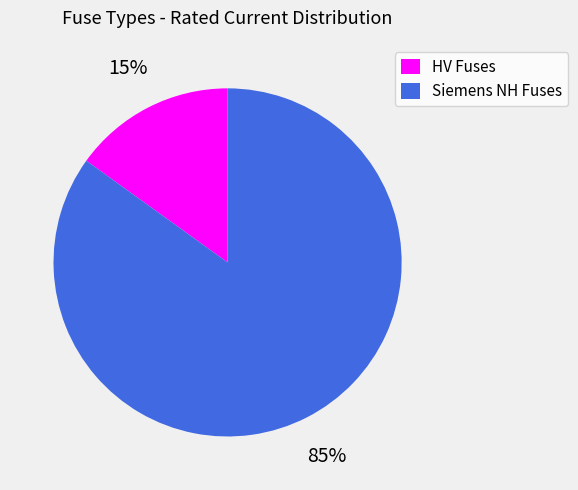

To the nearest percent, what is the difference between the largest and smallest slice percentages?

70%